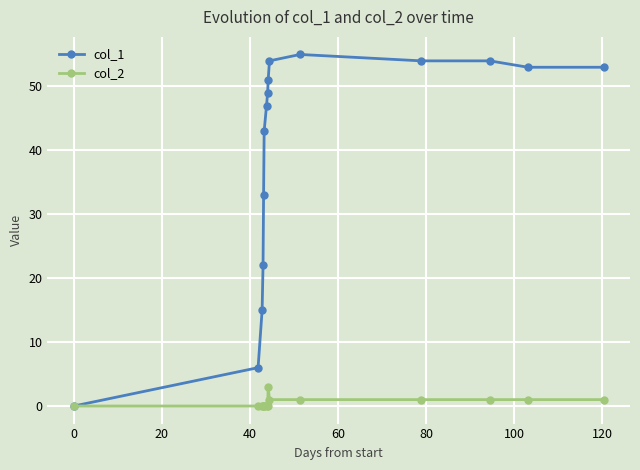

True or false: col_1 has more than 0 points higher than both neighbors.

True